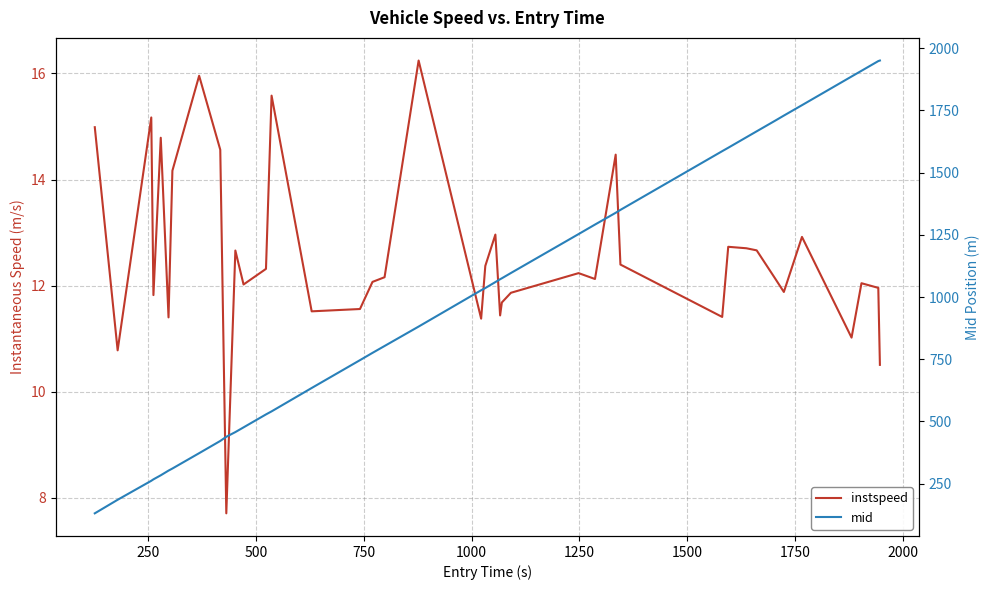

What is the sum of all instspeed values?

502.4